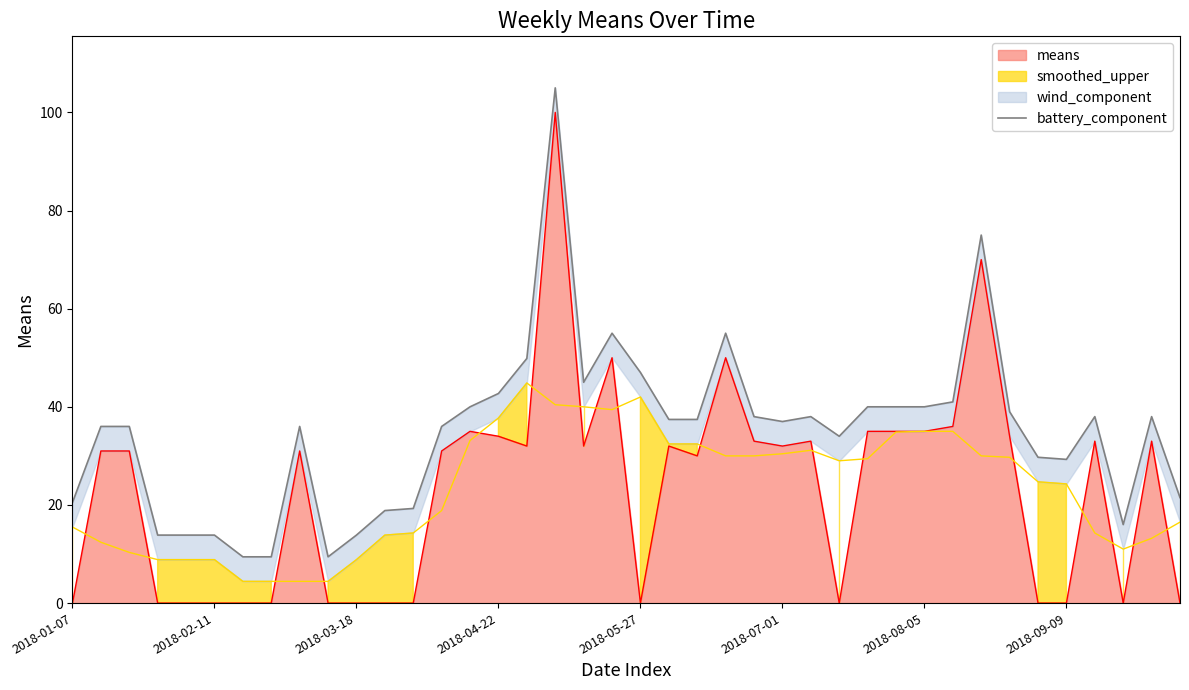

What is the highest value of the means series?

100